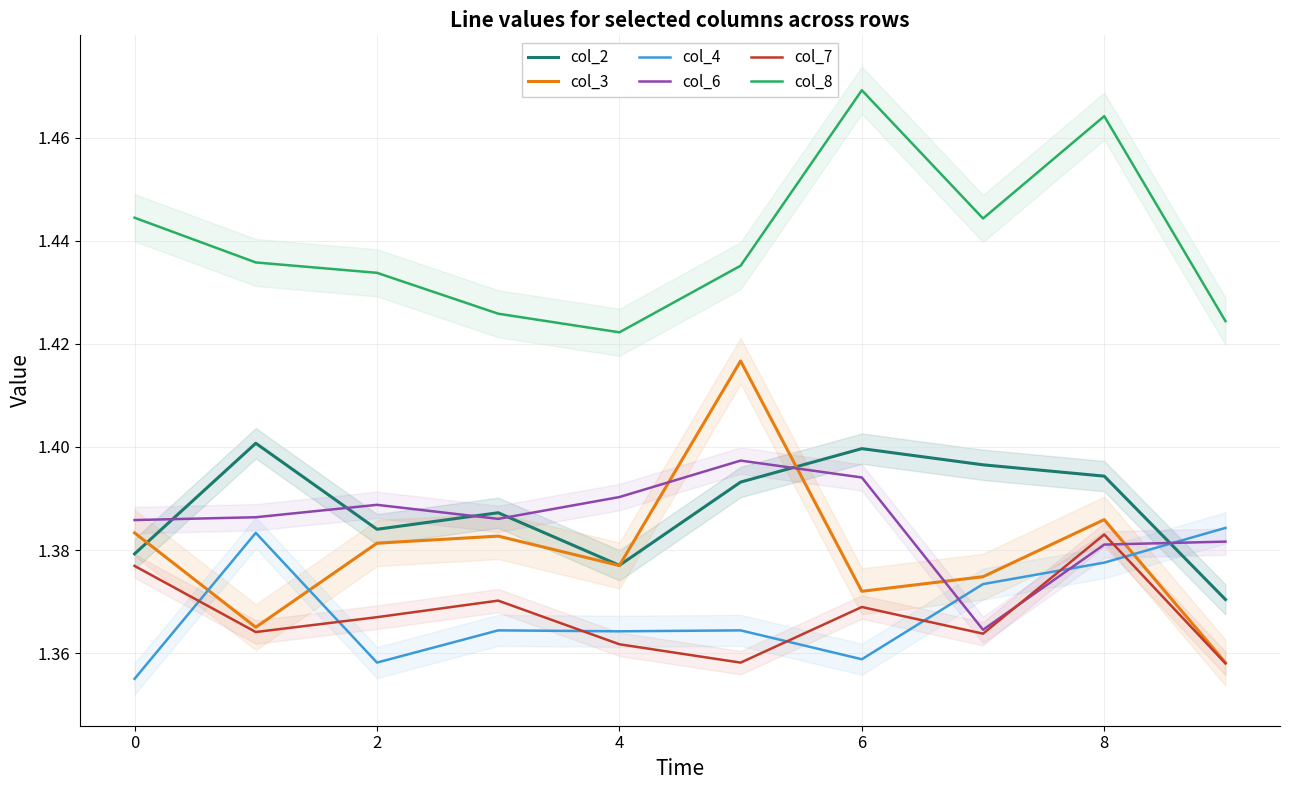

Where is col_6 nearest to the value 1?

7